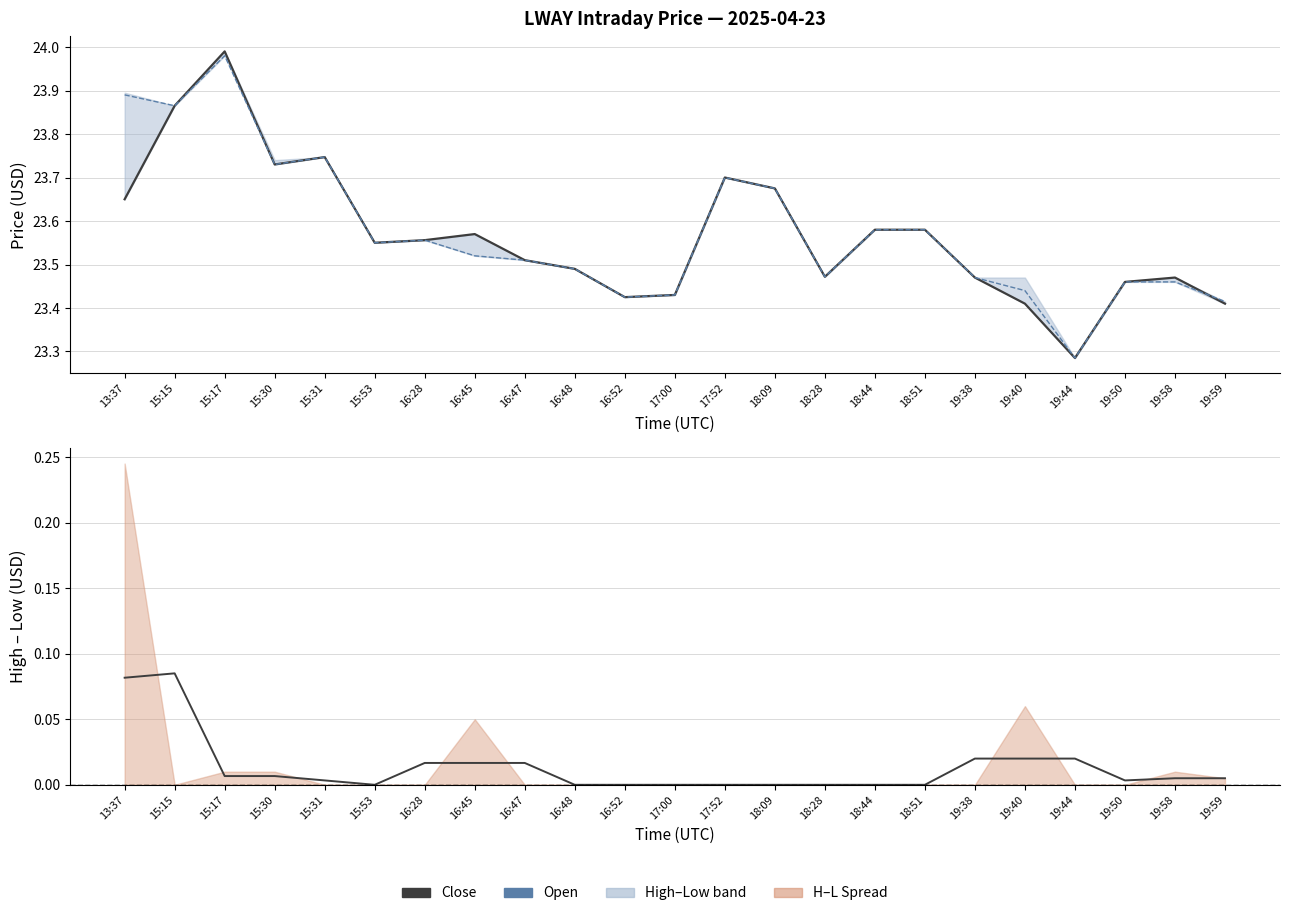

Reading right to left, extract all data points from this chart.

Close: 19:59=23.4	19:58=23.5	19:50=23.5	19:44=23.3	19:40=23.4	19:38=23.5	18:51=23.6	18:44=23.6	18:28=23.5	18:09=23.7	17:52=23.7	17:00=23.4	16:52=23.4	16:48=23.5	16:47=23.5	16:45=23.6	16:28=23.6	15:53=23.5	15:31=23.7	15:30=23.7	15:17=24.0	15:15=23.9	13:37=23.6
Open: 19:59=23.4	19:58=23.5	19:50=23.5	19:44=23.3	19:40=23.4	19:38=23.5	18:51=23.6	18:44=23.6	18:28=23.5	18:09=23.7	17:52=23.7	17:00=23.4	16:52=23.4	16:48=23.5	16:47=23.5	16:45=23.5	16:28=23.6	15:53=23.5	15:31=23.7	15:30=23.7	15:17=24.0	15:15=23.9	13:37=23.9